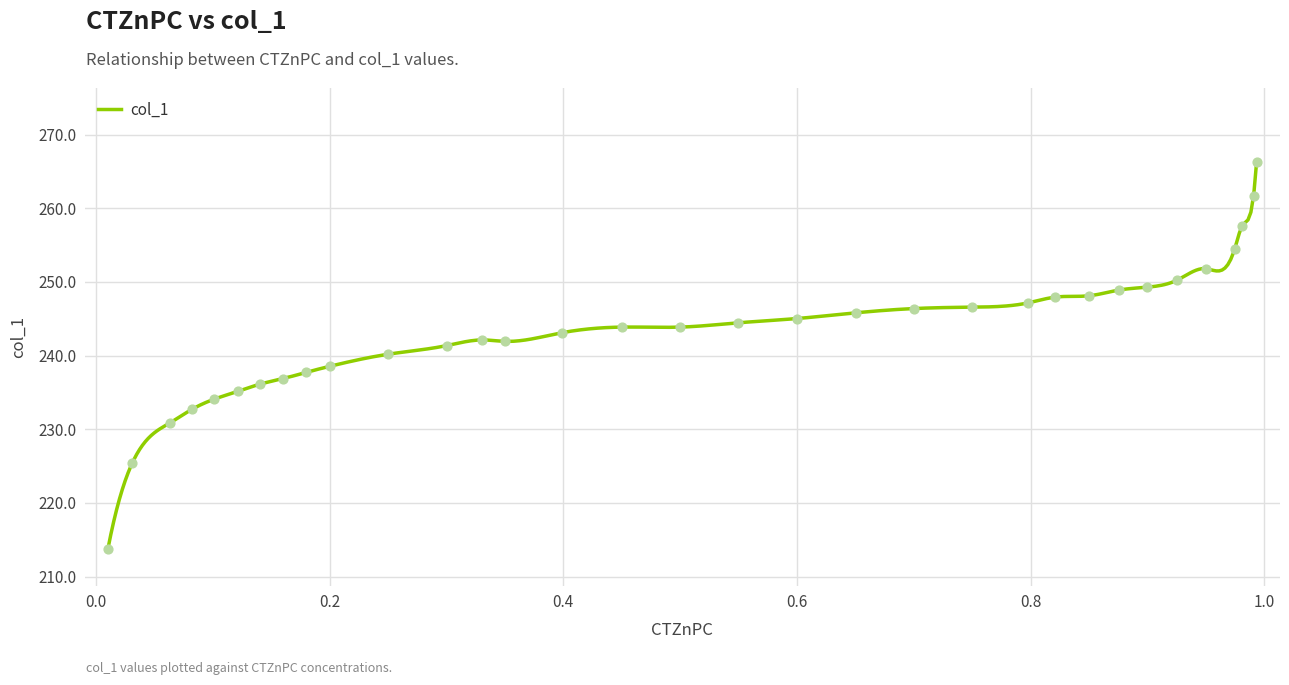

What is the highest value of the col_1 series?

266.3